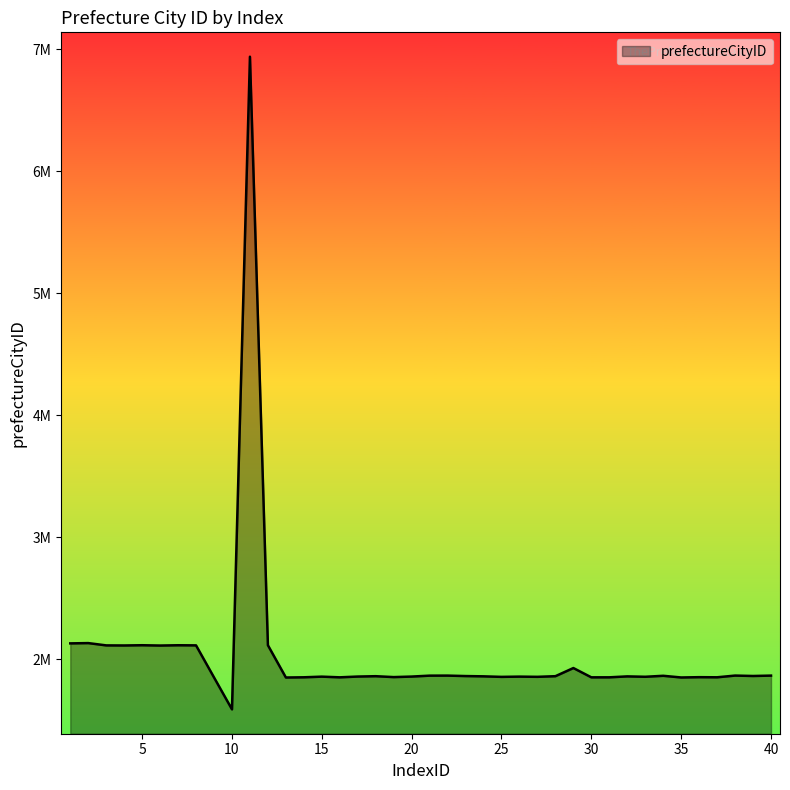

Is this an area chart (filled region under the line)?

Yes